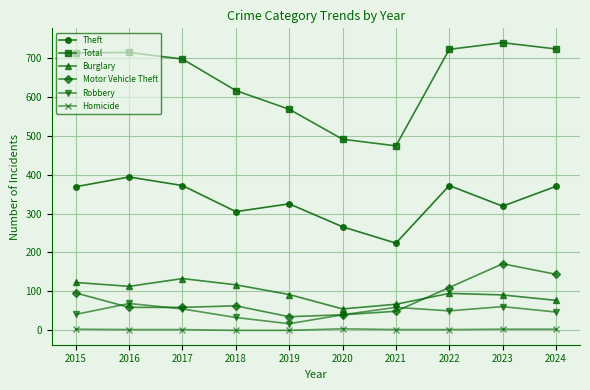

Where is the first local minimum for Total?

2021